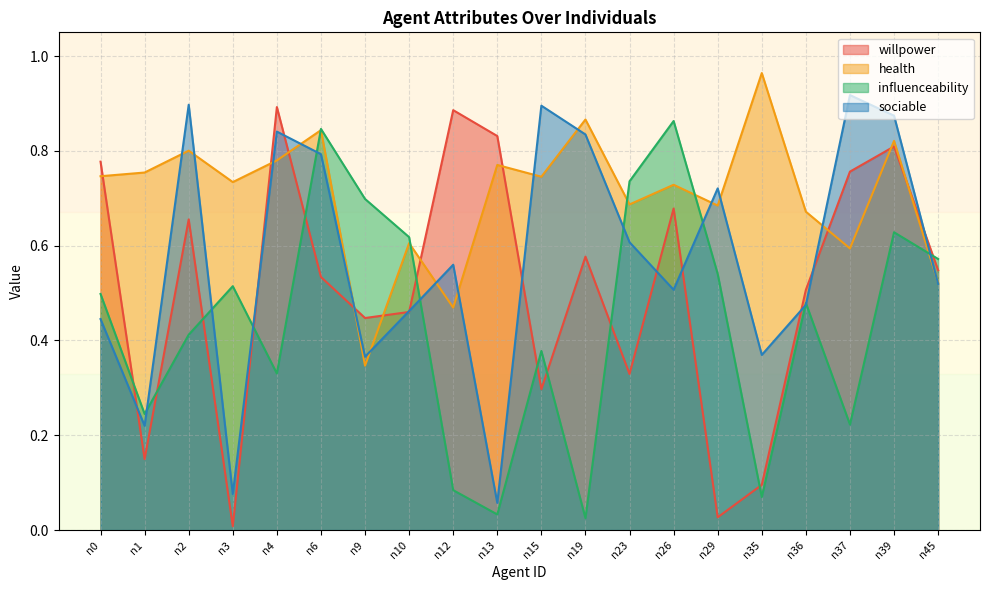

The value of willpower at n0 is 0.3. True or false?

False